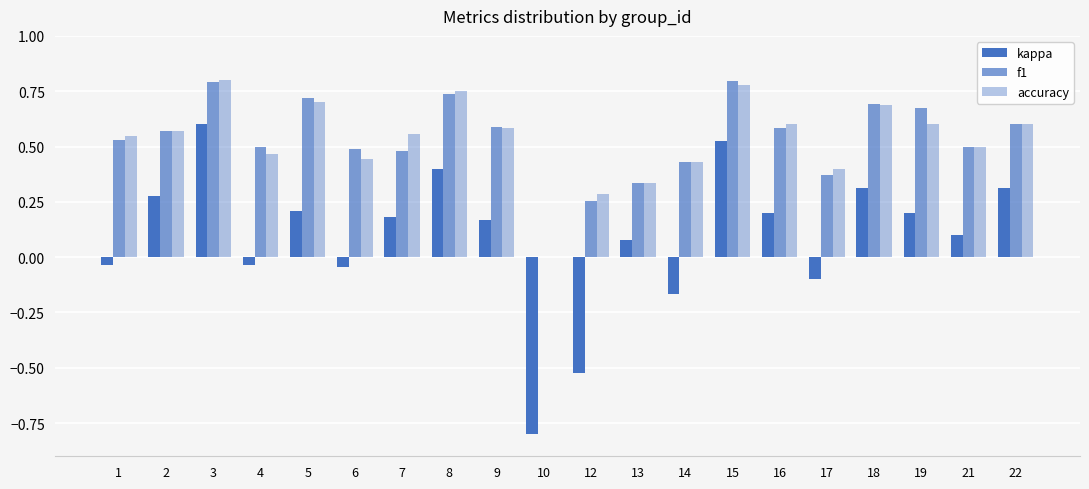

Between 12 and 17, which series saw the biggest shift?

kappa